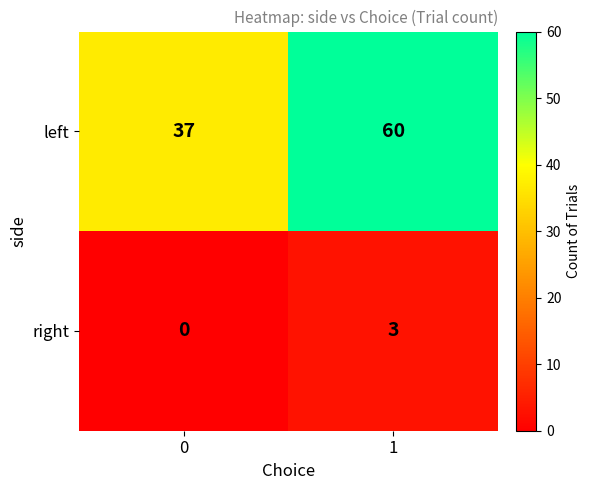

Read the left value at 1.

60